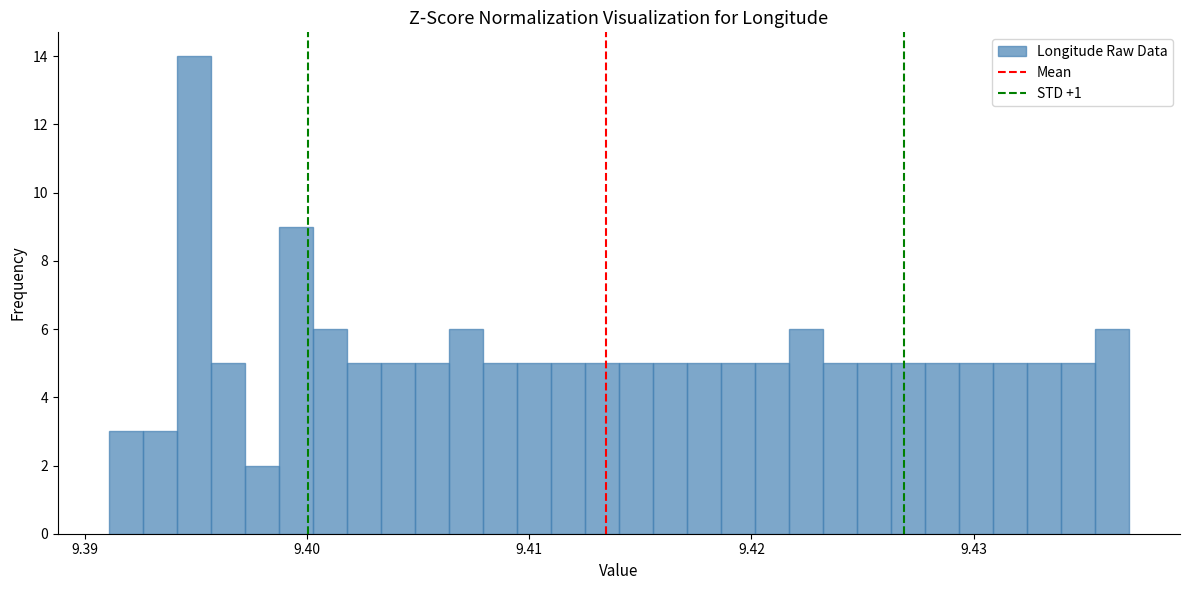

Read against the x-axis, roughly where is the centre of the tallest bar?

9.395